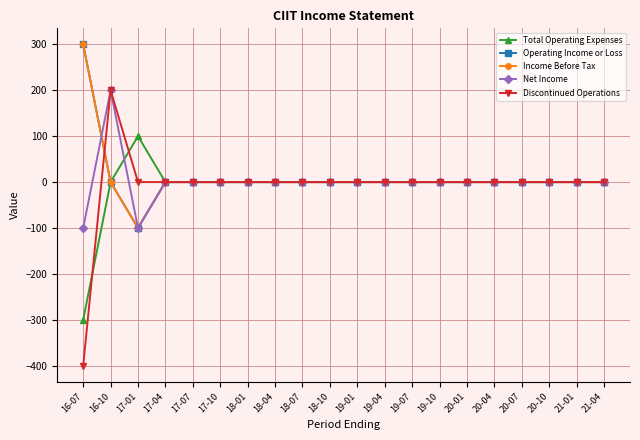

What position from the left is 21-04?

20